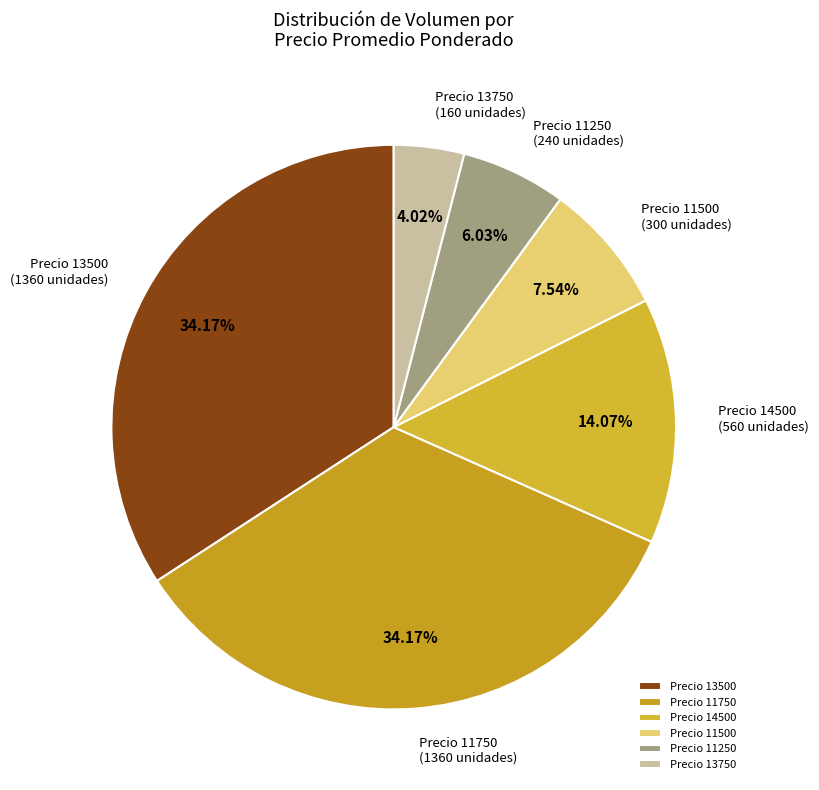

Do Precio 14500 and Precio 11250 together represent more than half of the pie?

No